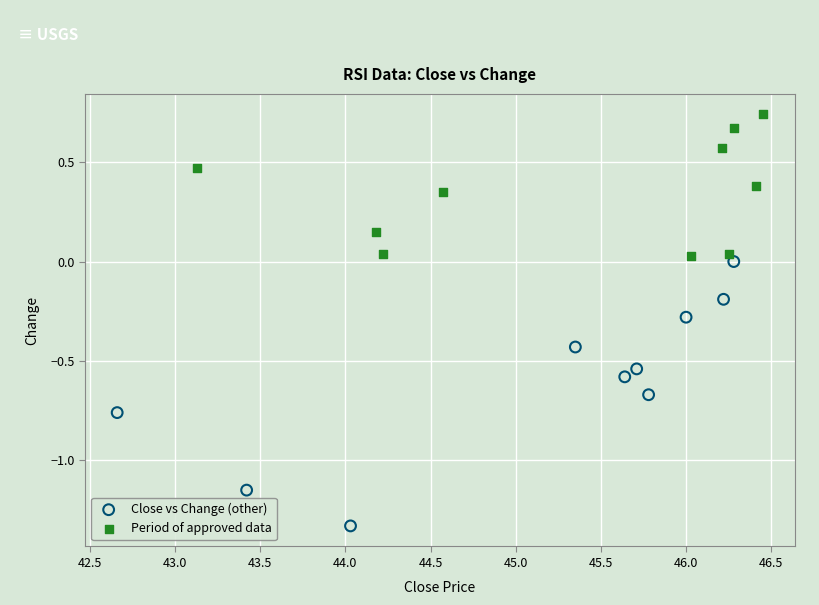

Which series has the widest spread of Y values?

Close vs Change (other)